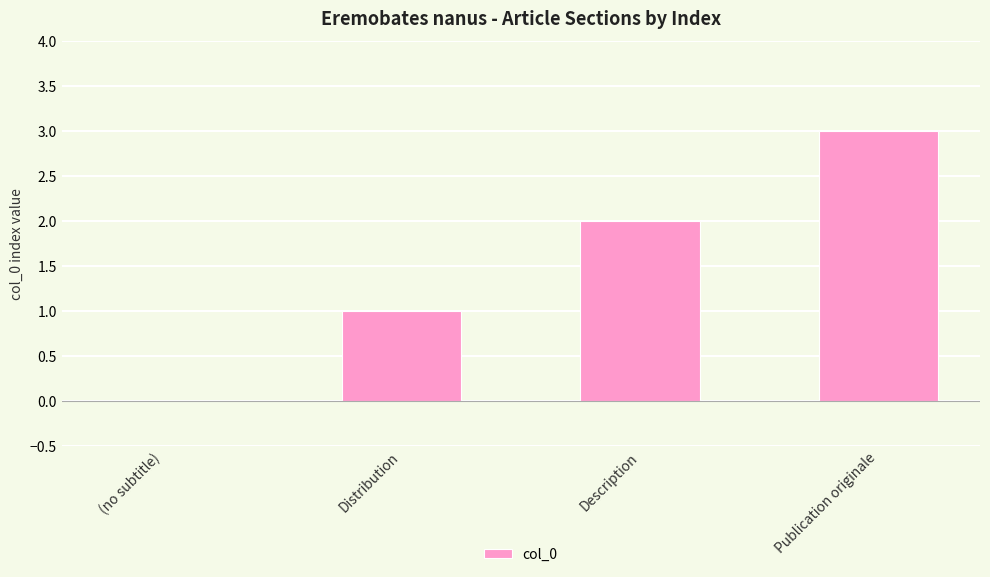

What is the sum of all values?

6